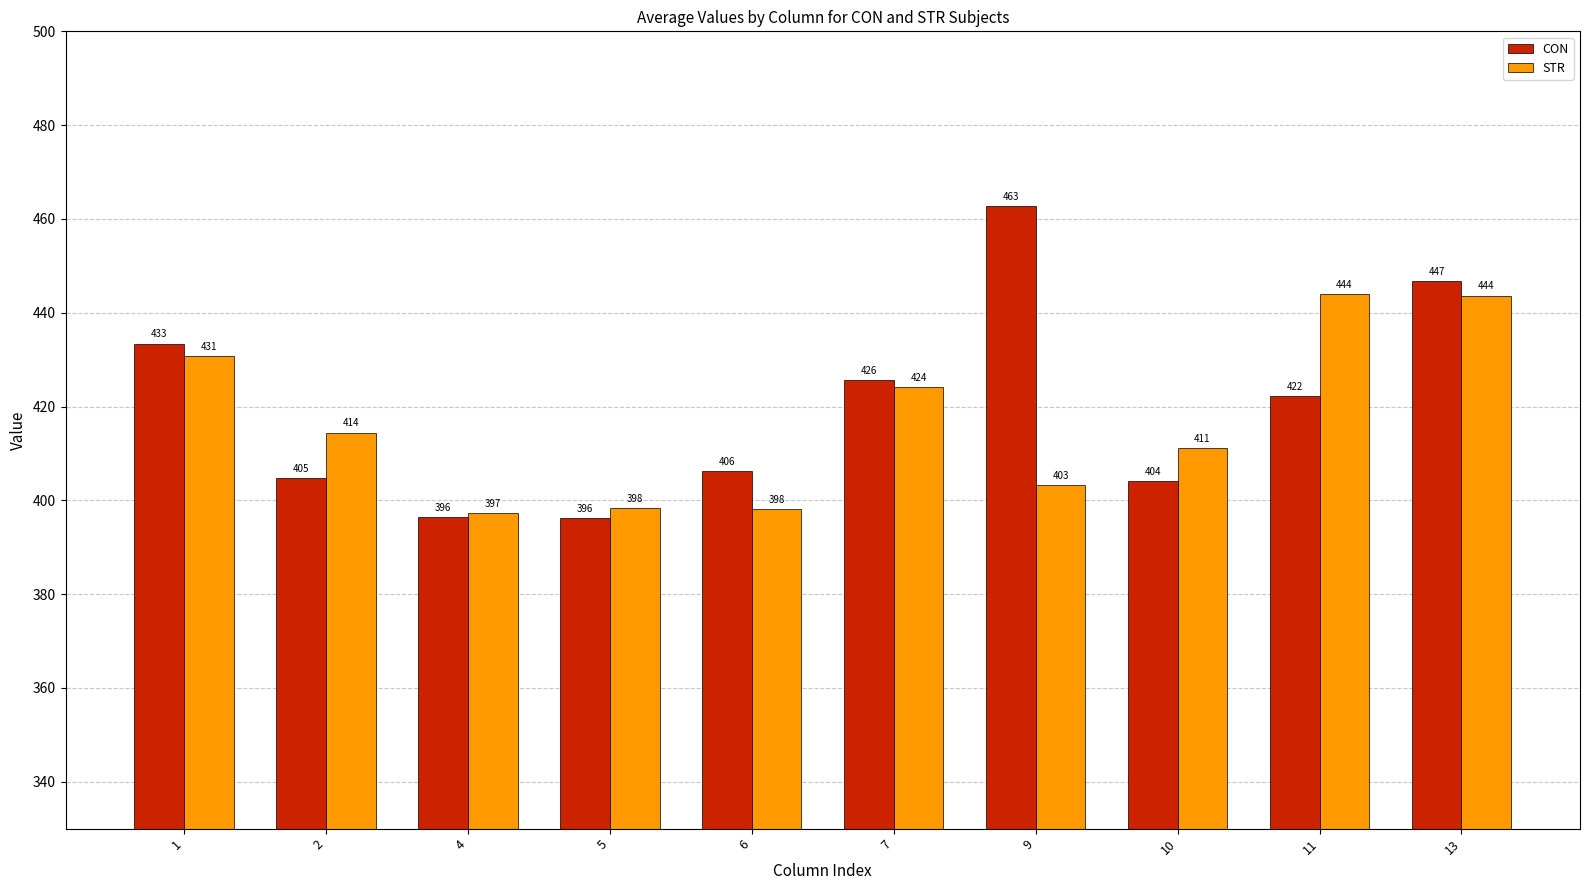

What is the maximum value shown in the chart?

462.8